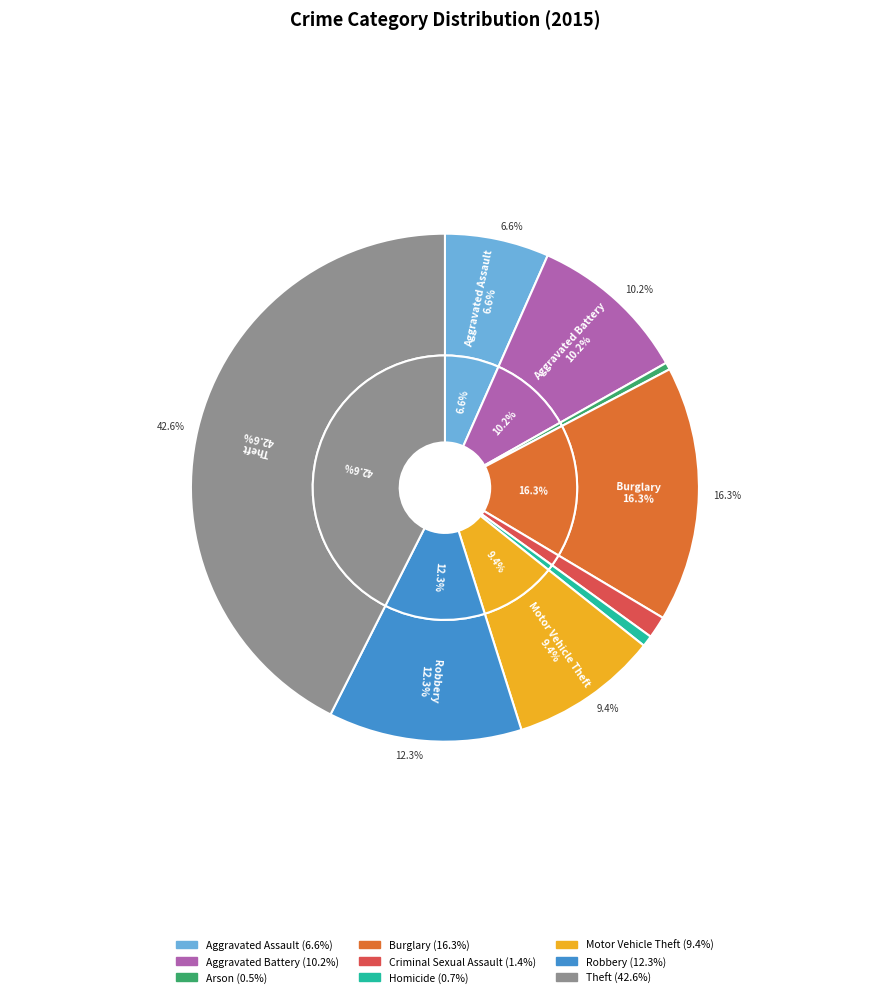

Count the number of slices in the pie.

9